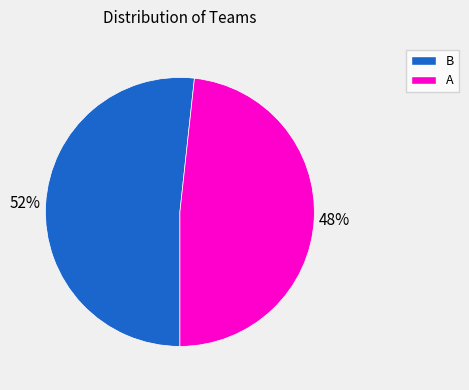

What is the majority slice?

B